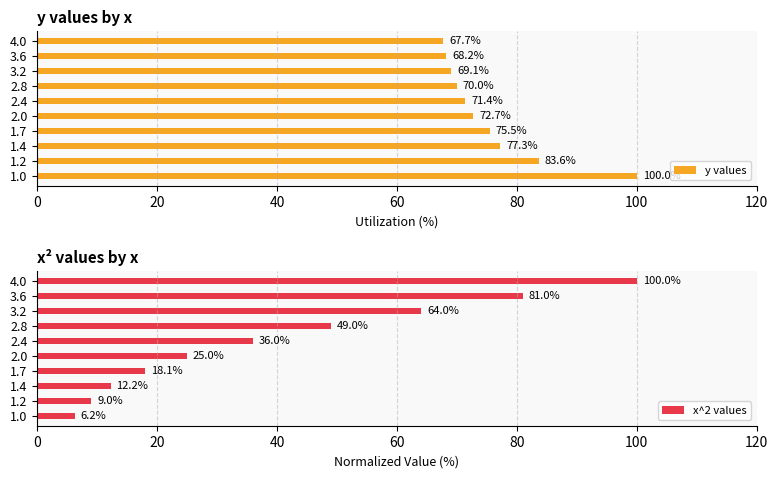

Rank the series by their maximum value, from highest to lowest.

y values, x^2 values